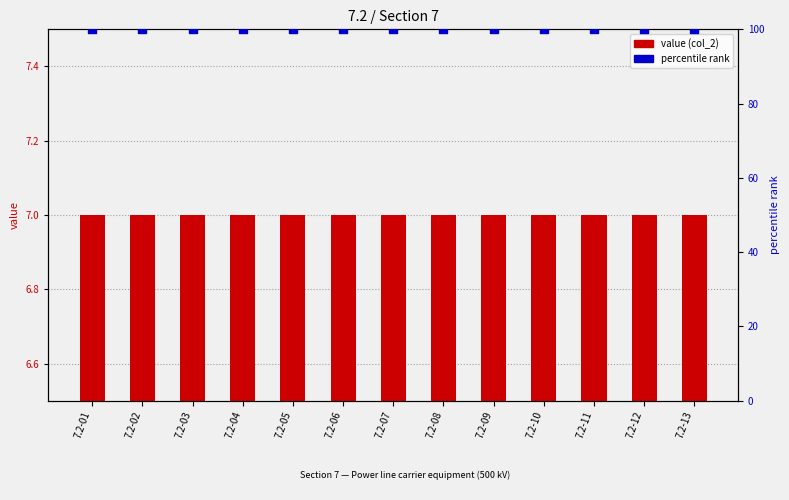

Which series has the largest total across all categories?

percentile rank